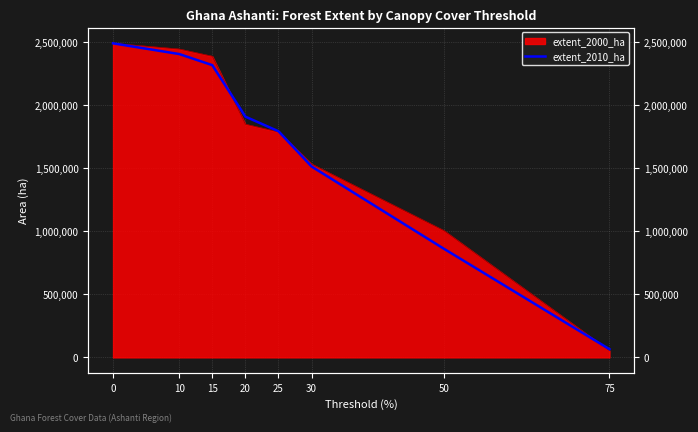

Reading left to right, what are all the values shown in this chart?

2490413	2405525	2317483	1908924	1793250	1513515	861025	65027